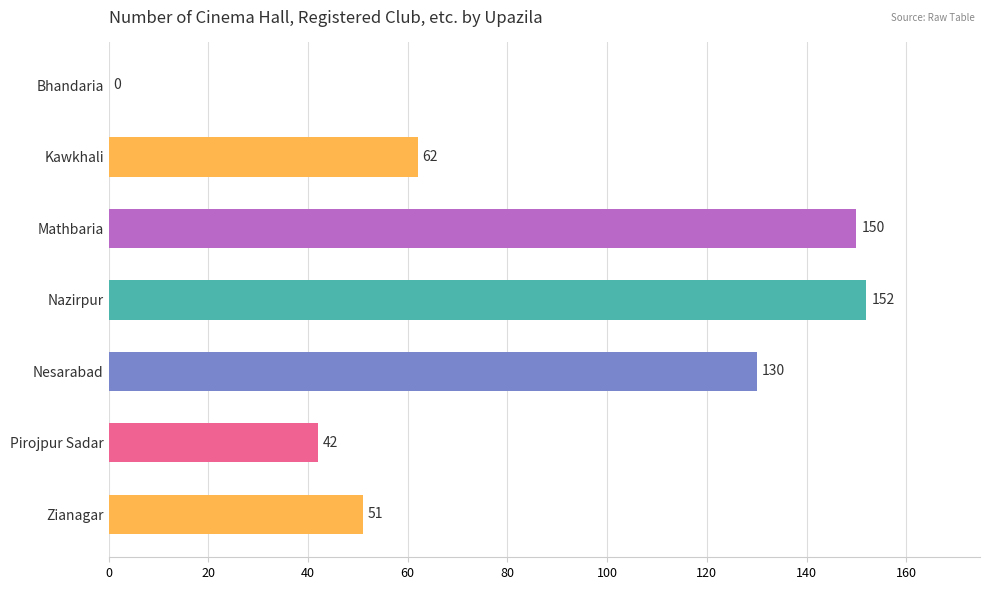

What is the maximum value shown in the chart?

152